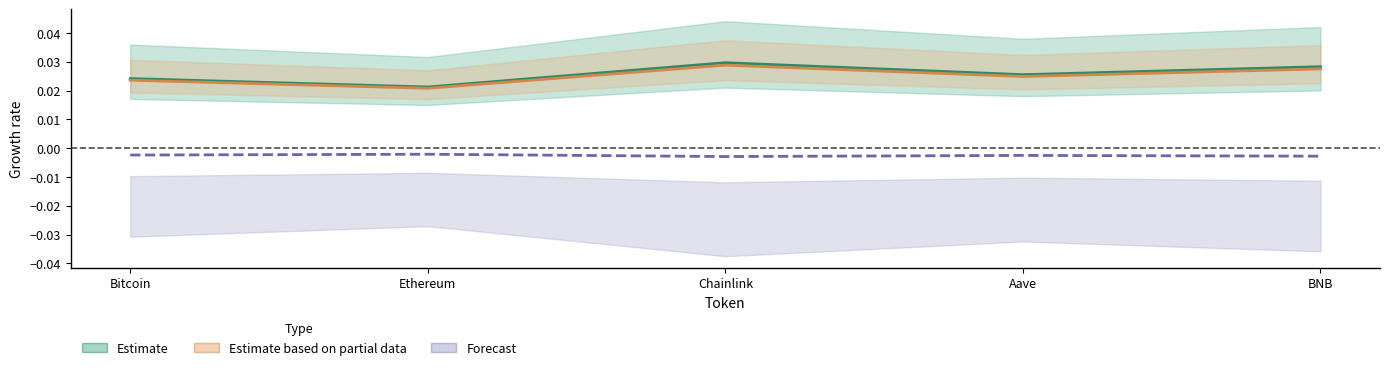

At which category does price reach its first local valley?

Ethereum